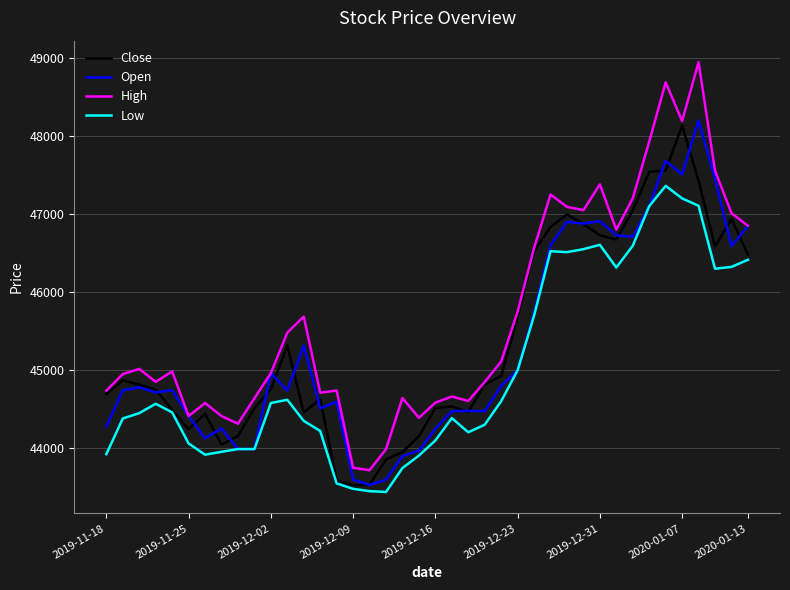

True or false: Low and High intersect in this chart.

False